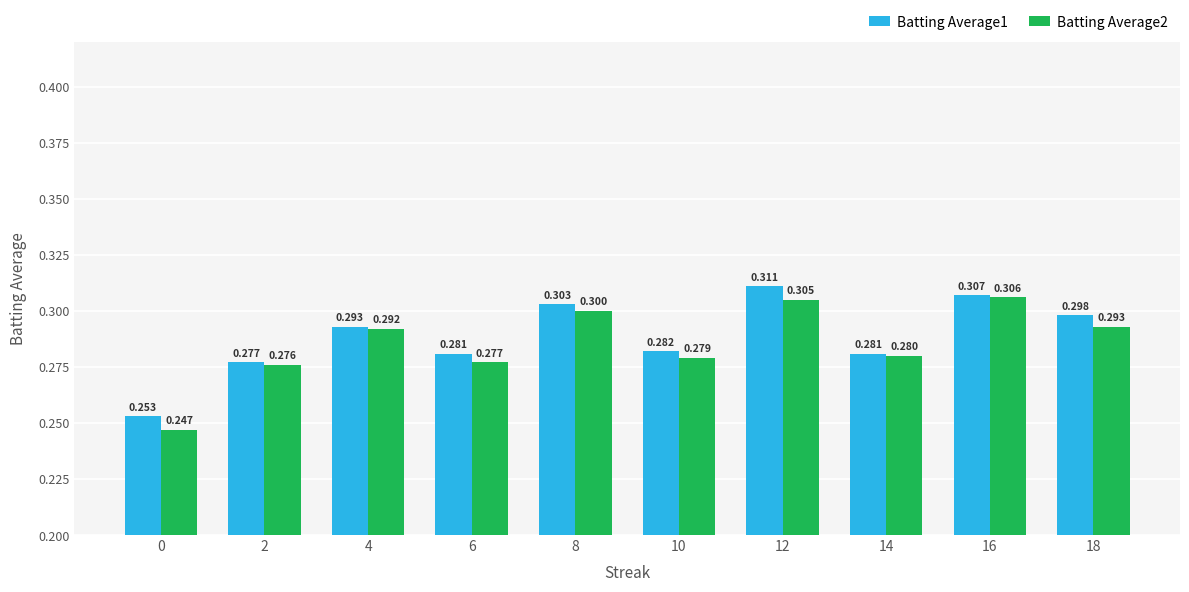

What are all the series names shown in the legend?

Batting Average1, Batting Average2